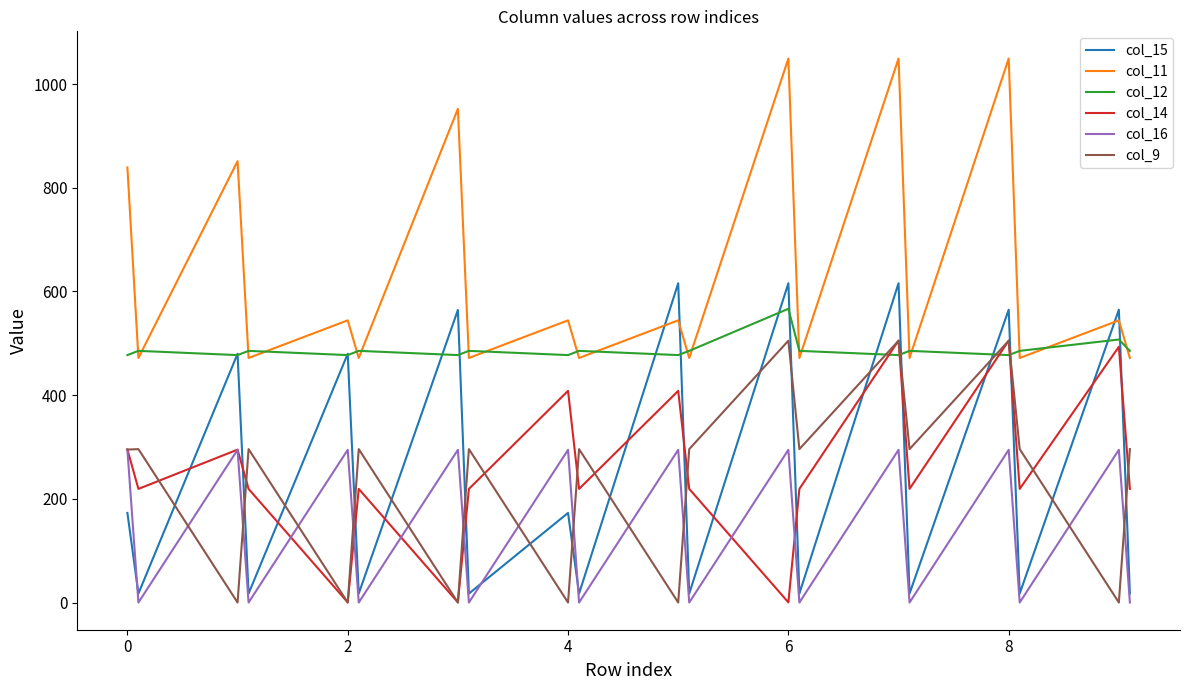

Is this an area chart (filled region under the line)?

No